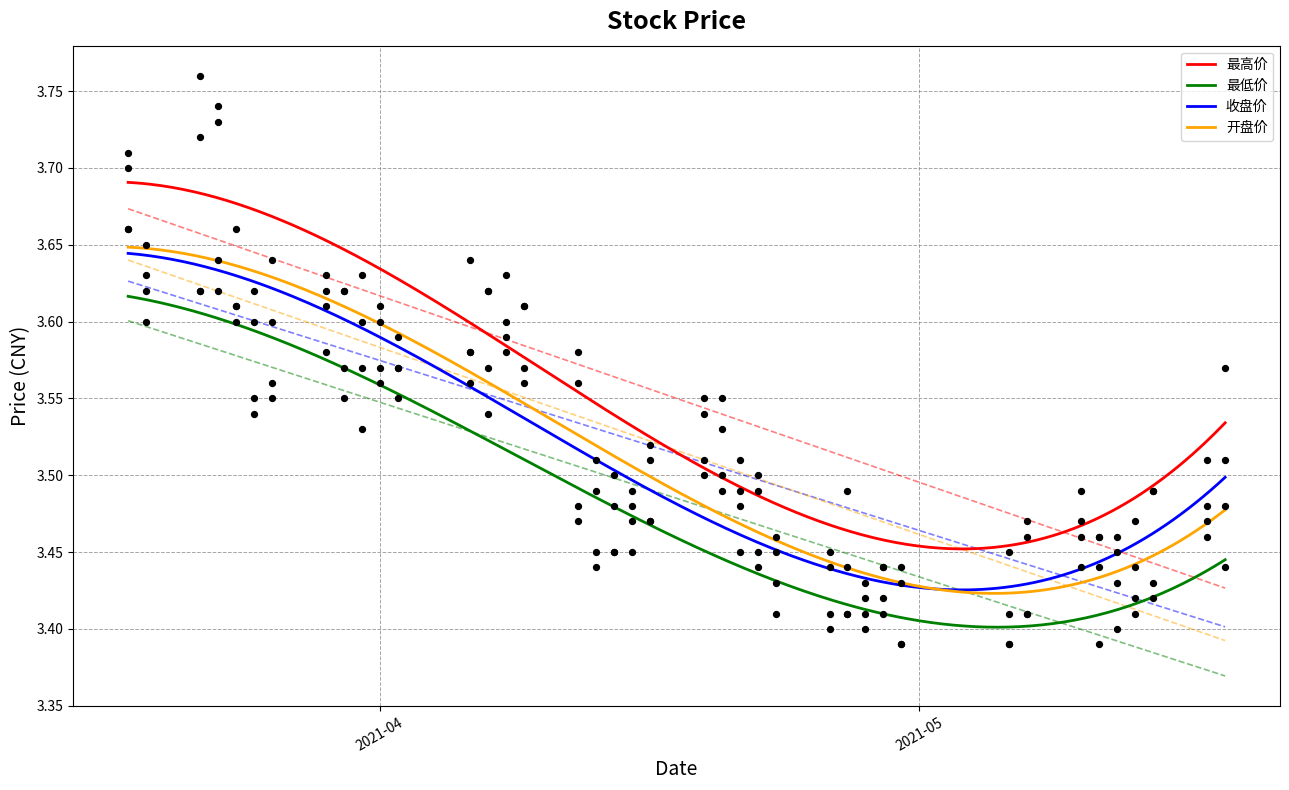

What are all the series names shown in the legend?

最高价, 最低价, 收盘价, 开盘价